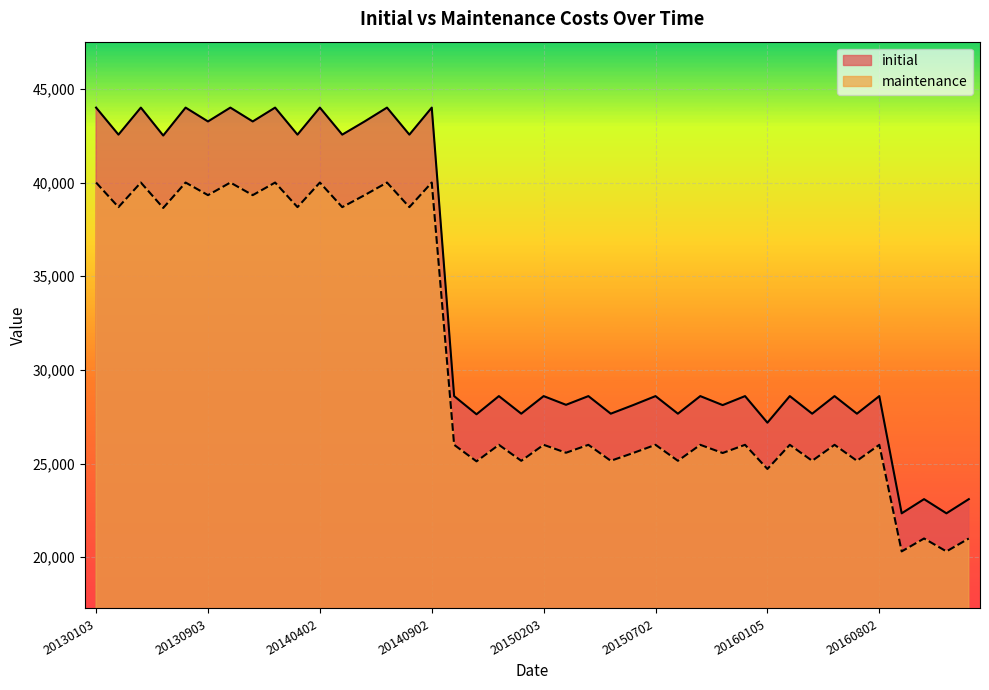

Which series has the widest spread of values?

initial